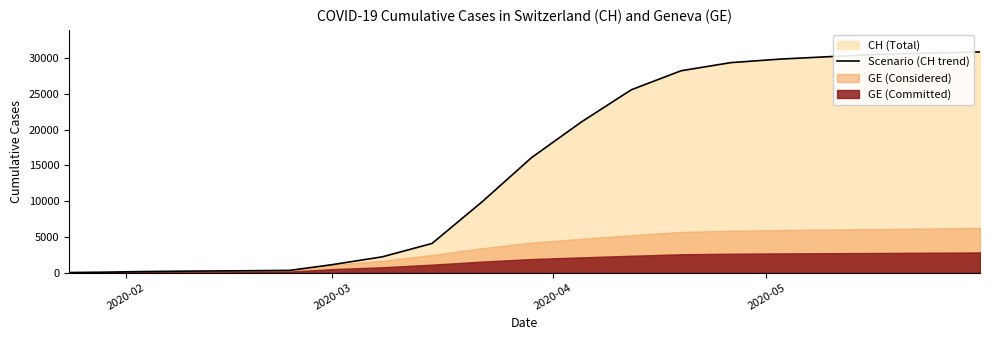

The value at 4 is 80. True or false?

False